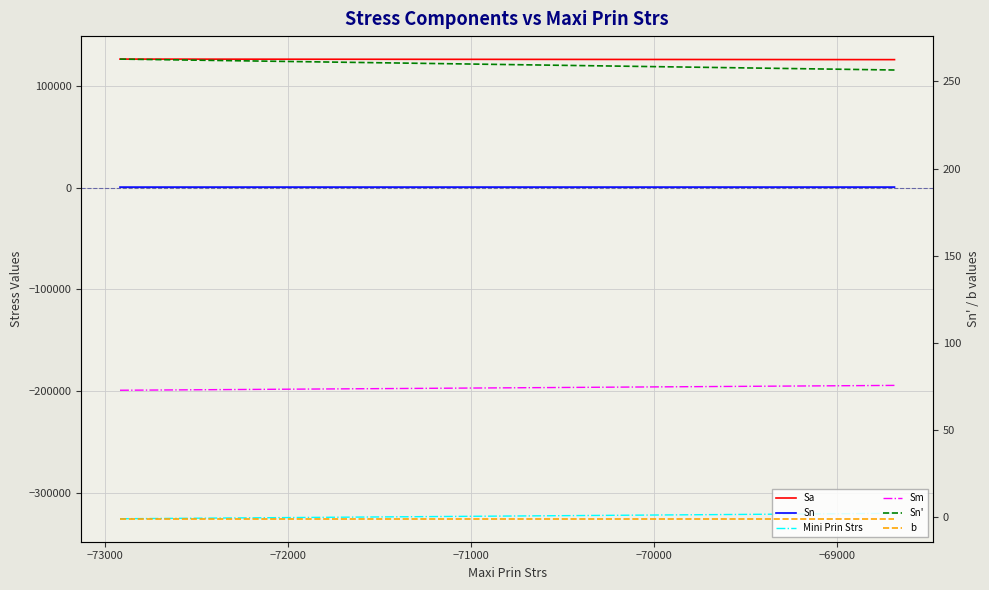

Is this an area chart (filled region under the line)?

No